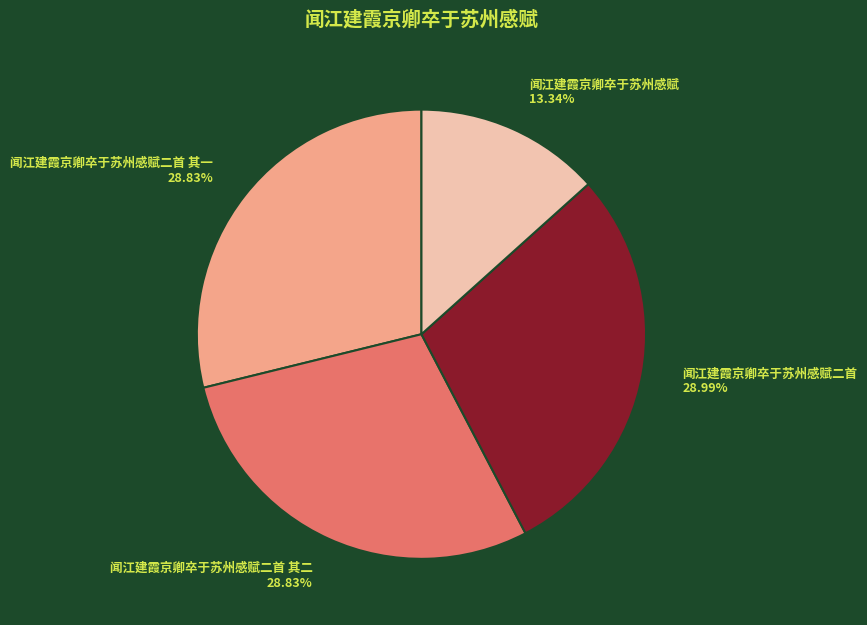

What percentage is the 闻江建霞京卿卒于苏州感赋 slice, to the nearest percent?

13%